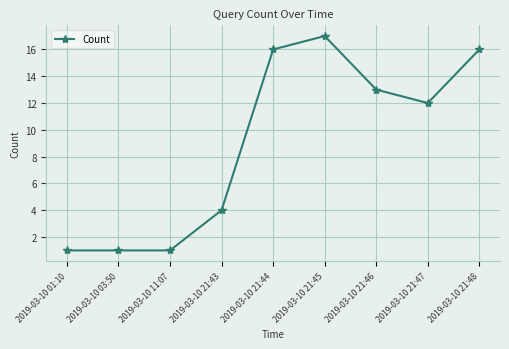

Reading right to left, extract all data points from this chart.

16	12	13	17	16	4	1	1	1